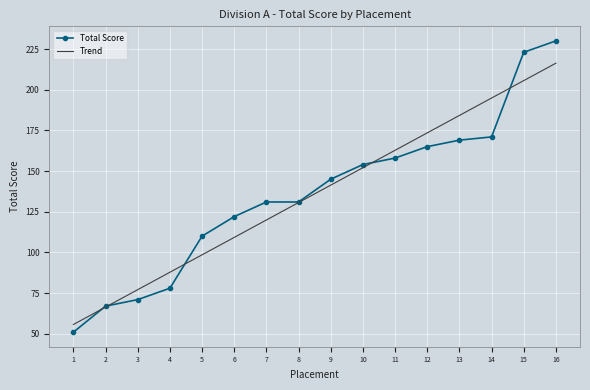

Is it true that Trend equals 130.6 at 8?

True